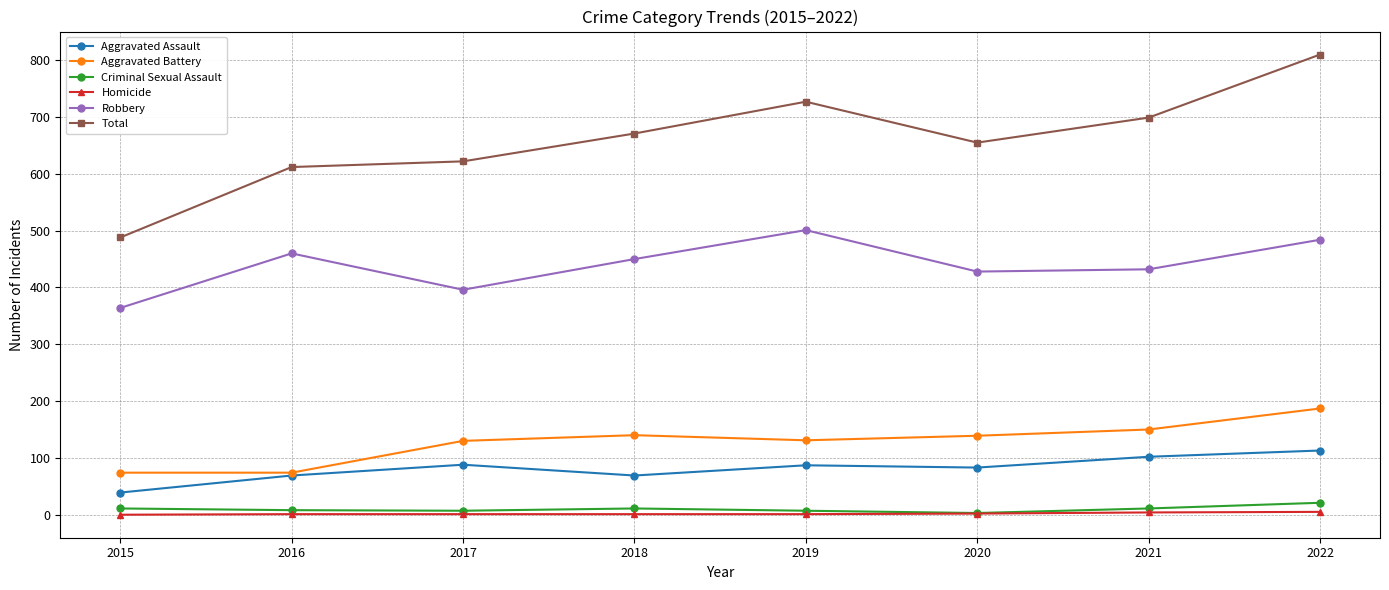

What is the difference between the second highest and minimum values in the Criminal Sexual Assault series?

8